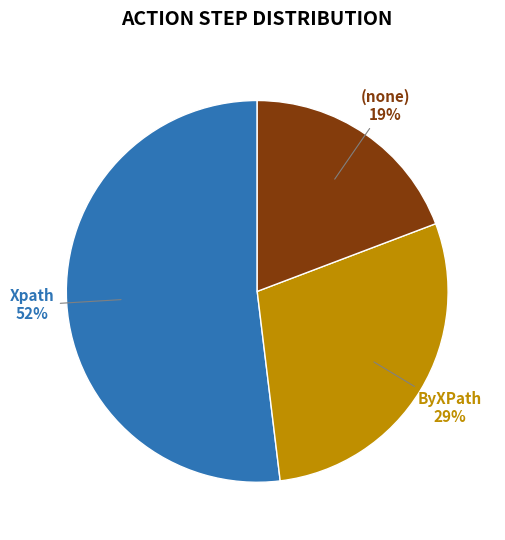

True or false: ByXPath accounts for 29% of the total.

True